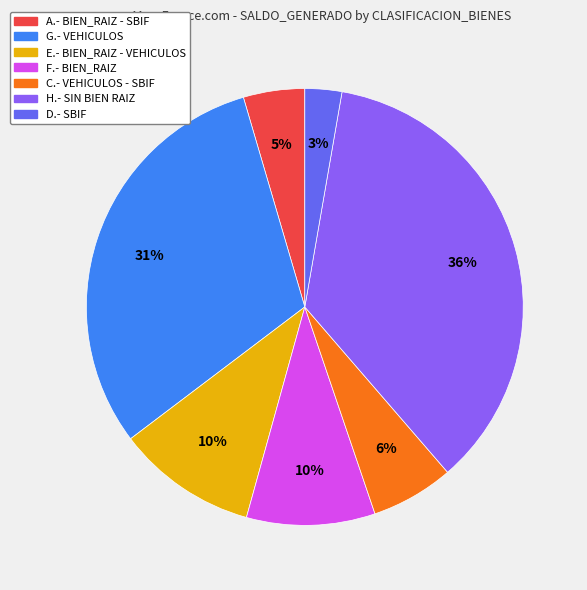

Is there any slice that represents more than half of the pie?

No